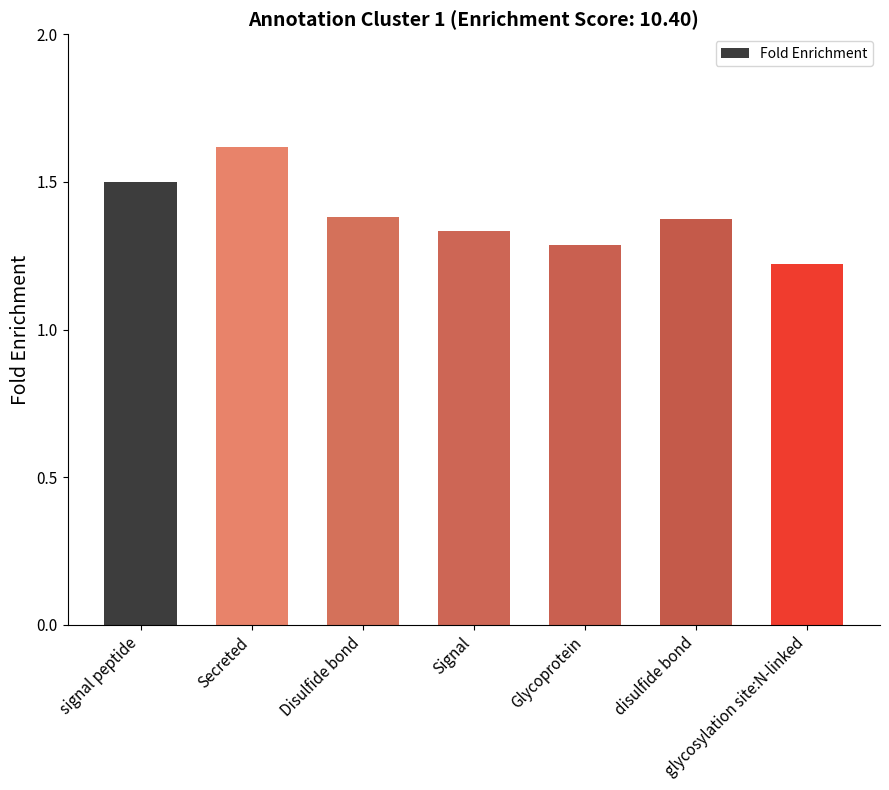

What is the difference between the maximum and minimum values?

0.4